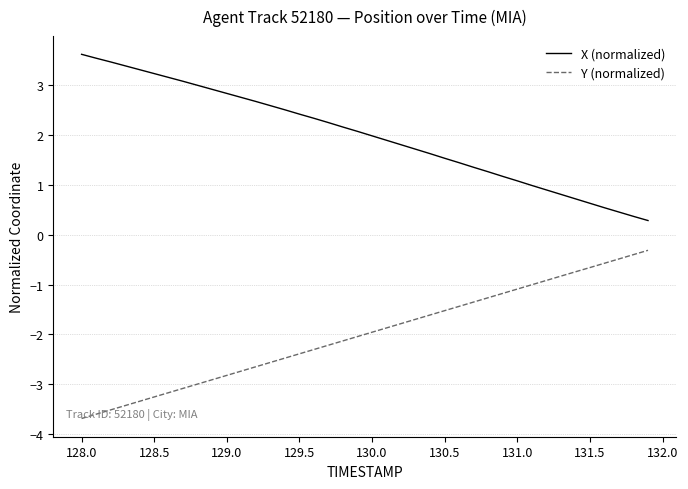

Which series has the largest total across all categories?

X (normalized)